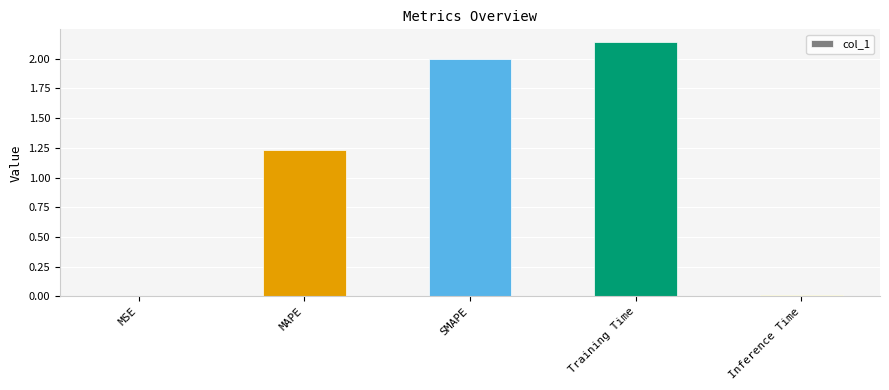

Between SMAPE and Training Time, which is larger?

Training Time